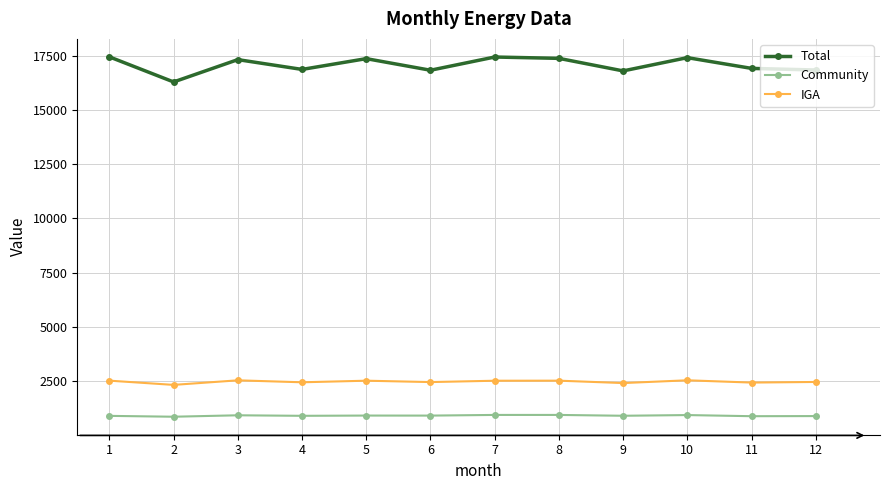

At which category does Total reach its first local peak?

3